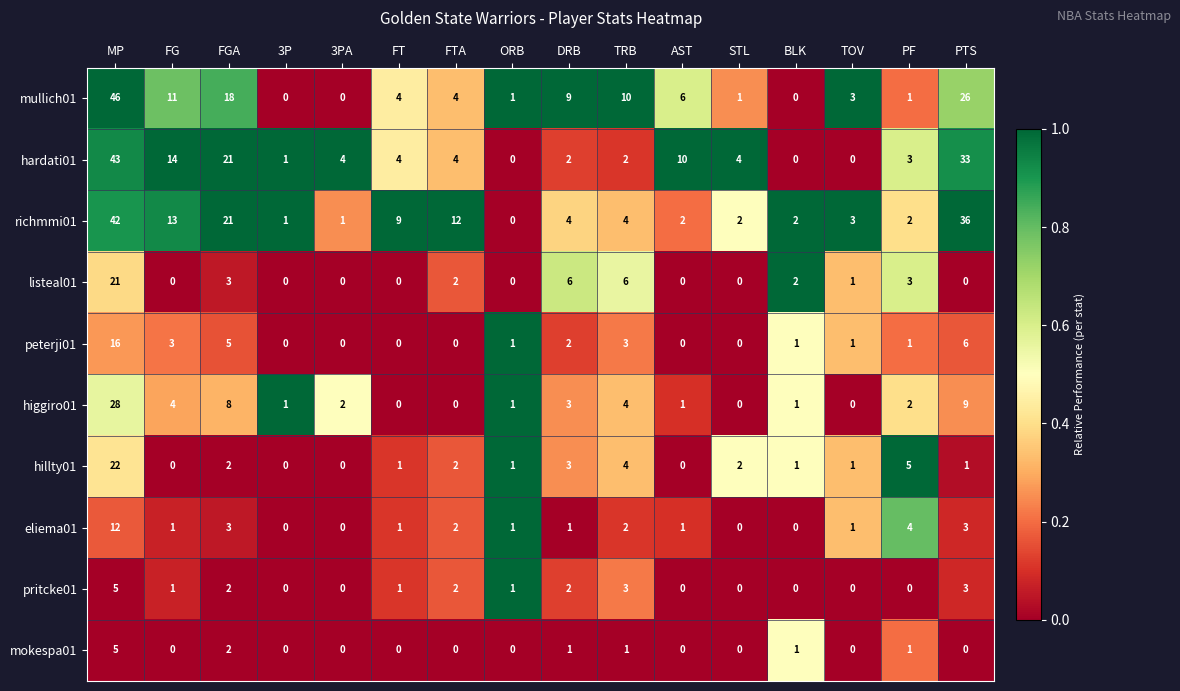

Count the number of categories in the chart.

16